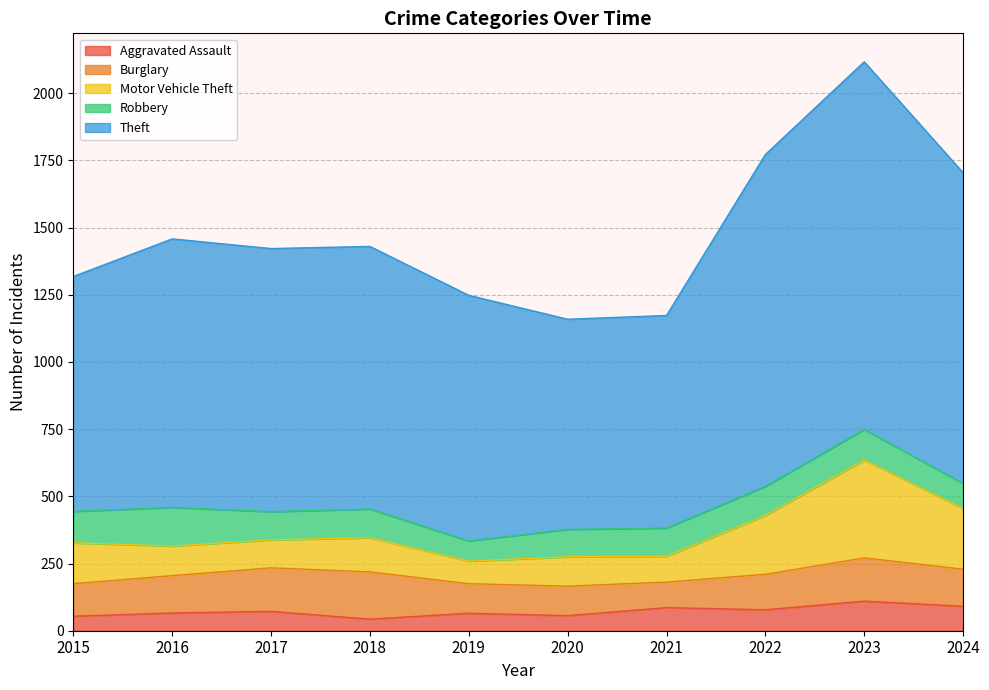

What is the maximum value for Aggravated Assault?

110